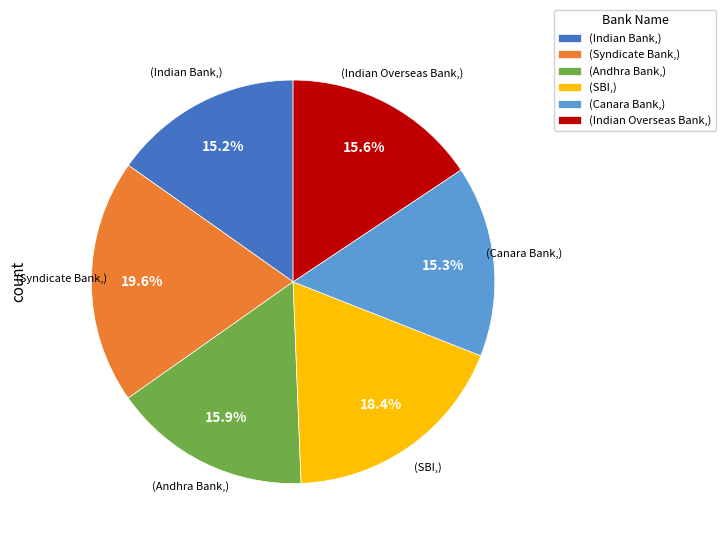

To the nearest percent, what is the difference between the largest and smallest slice percentages?

4%